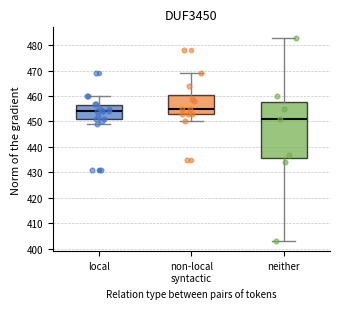

Comparing the boxes themselves (not the whiskers), which one is the tallest?

neither